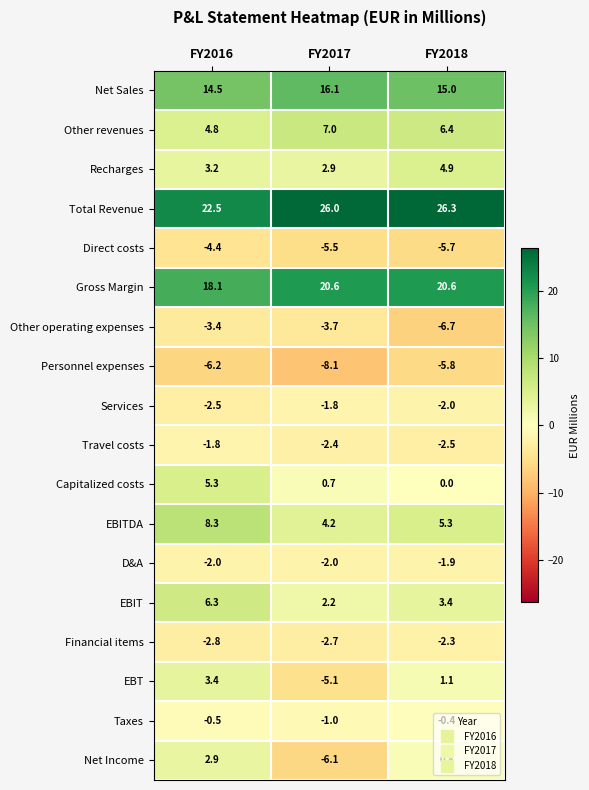

What is the sum of all Direct costs values?

-15.6